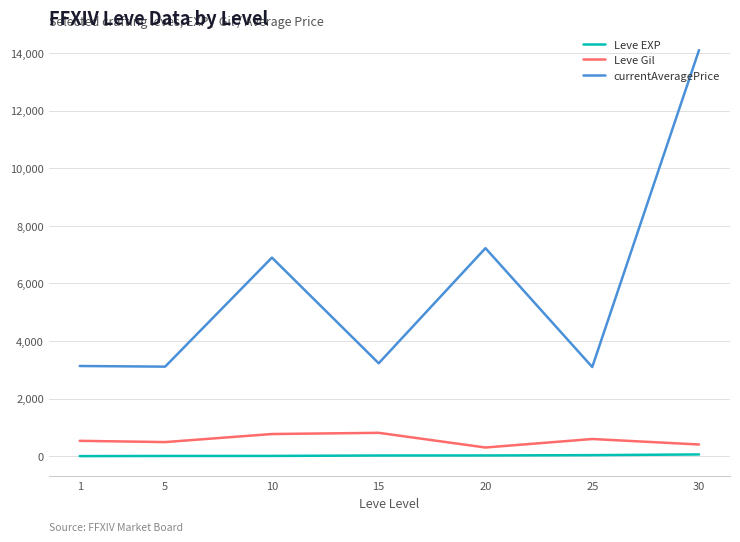

Is it true that Leve EXP equals 22.3 at 15?

True